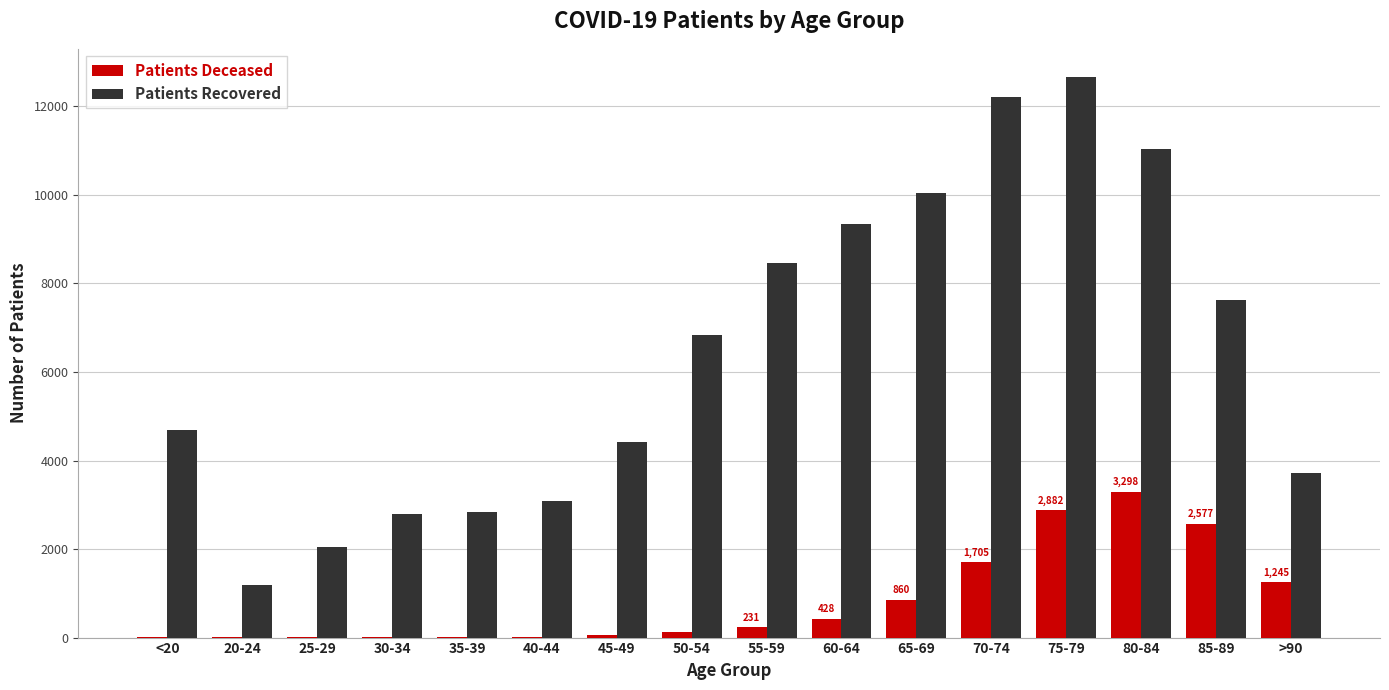

Which label corresponds to the largest value in the chart?

75-79